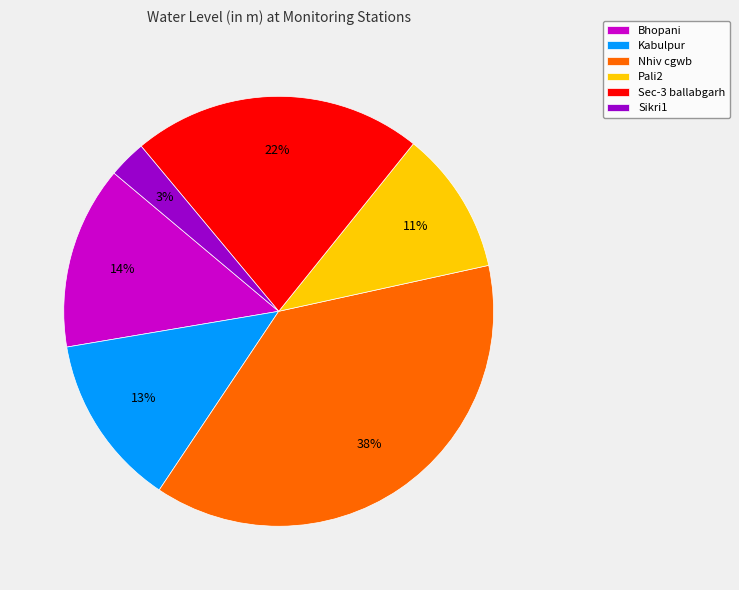

Is it true that Nhiv cgwb is 38% of the pie?

True